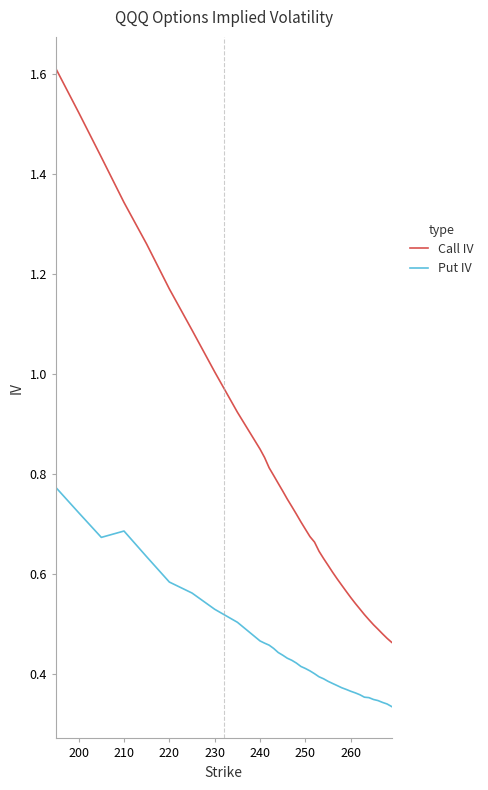

Which series has the largest total across all categories?

Call IV